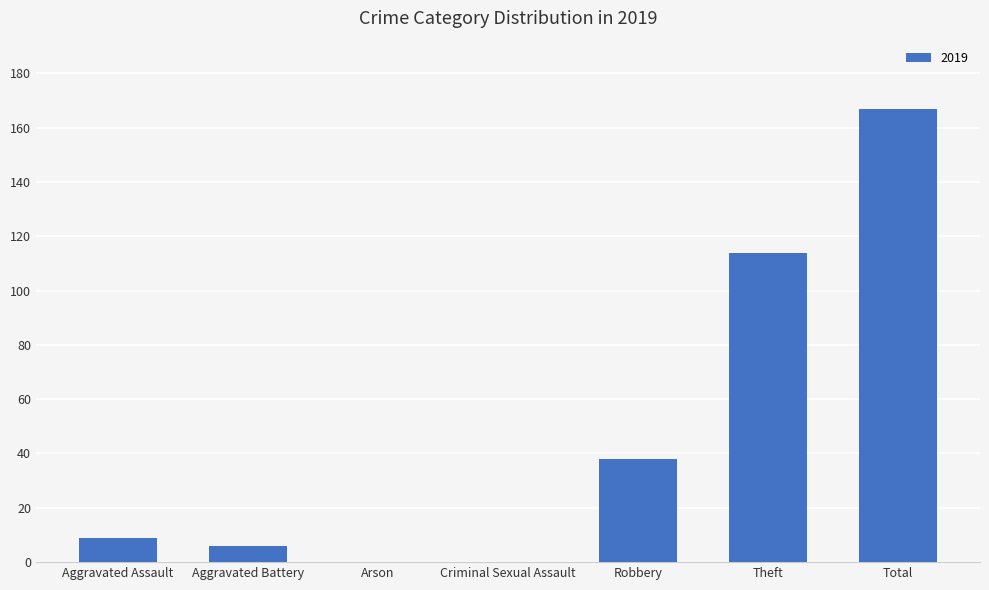

Where is the data nearest to the value 83?

Theft